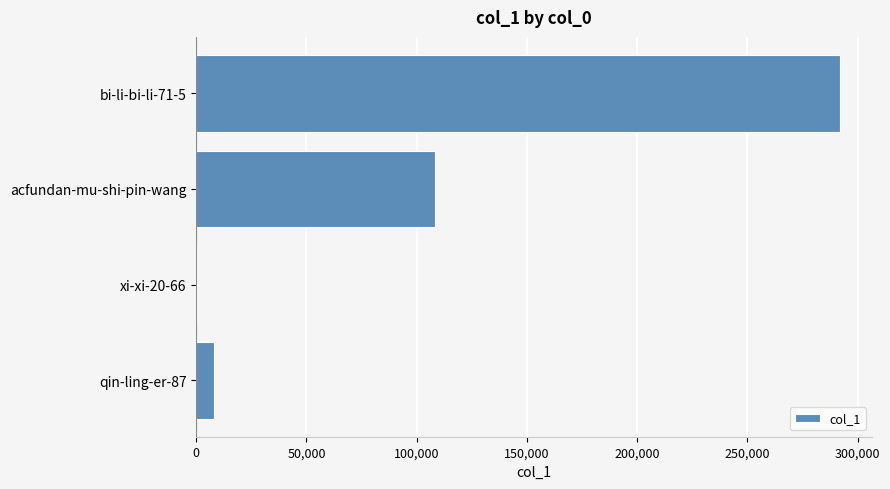

At which category does the chart reach its peak across all series?

bi-li-bi-li-71-5